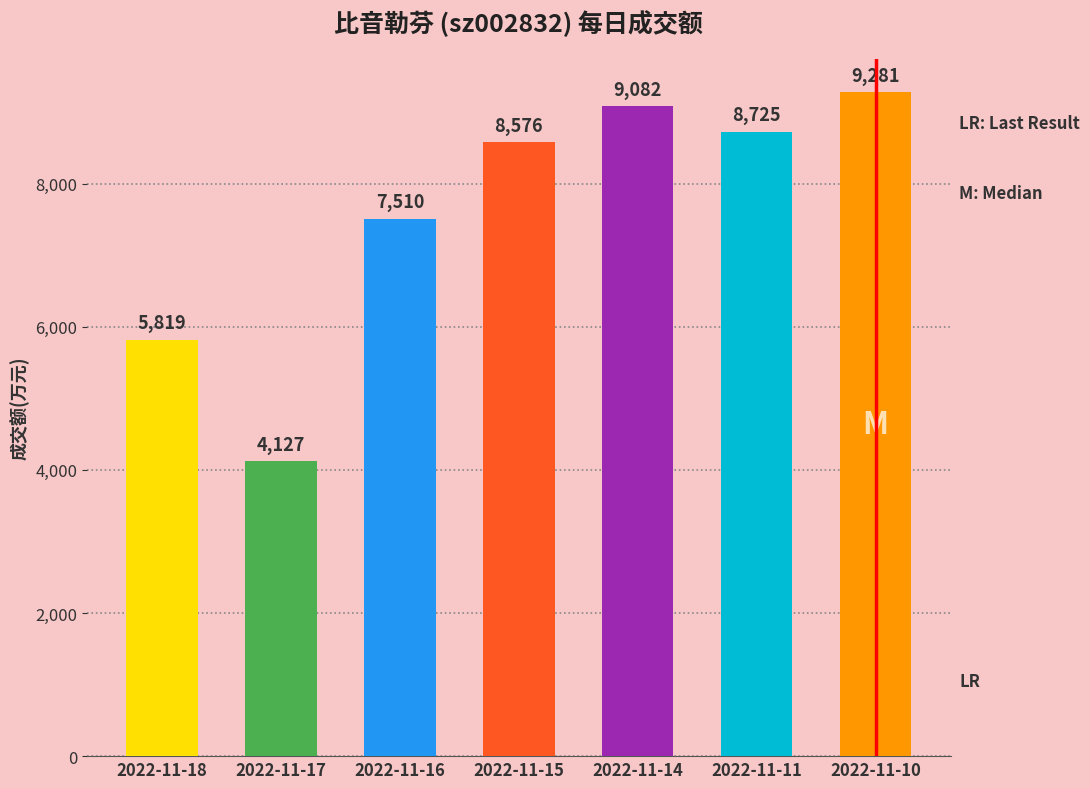

The value at 2022-11-17 is 6393. True or false?

False